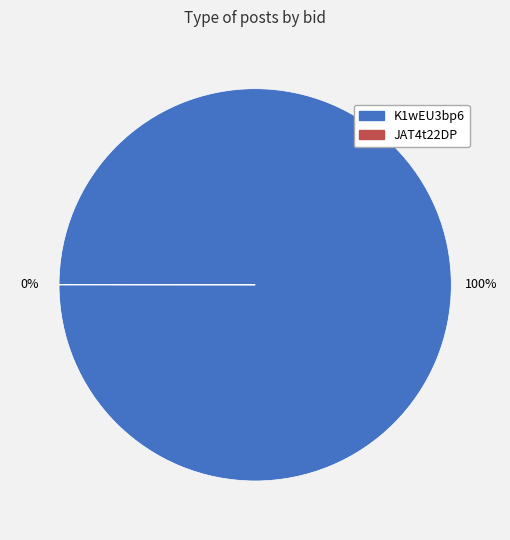

To the nearest percent, what is the average slice percentage?

50%